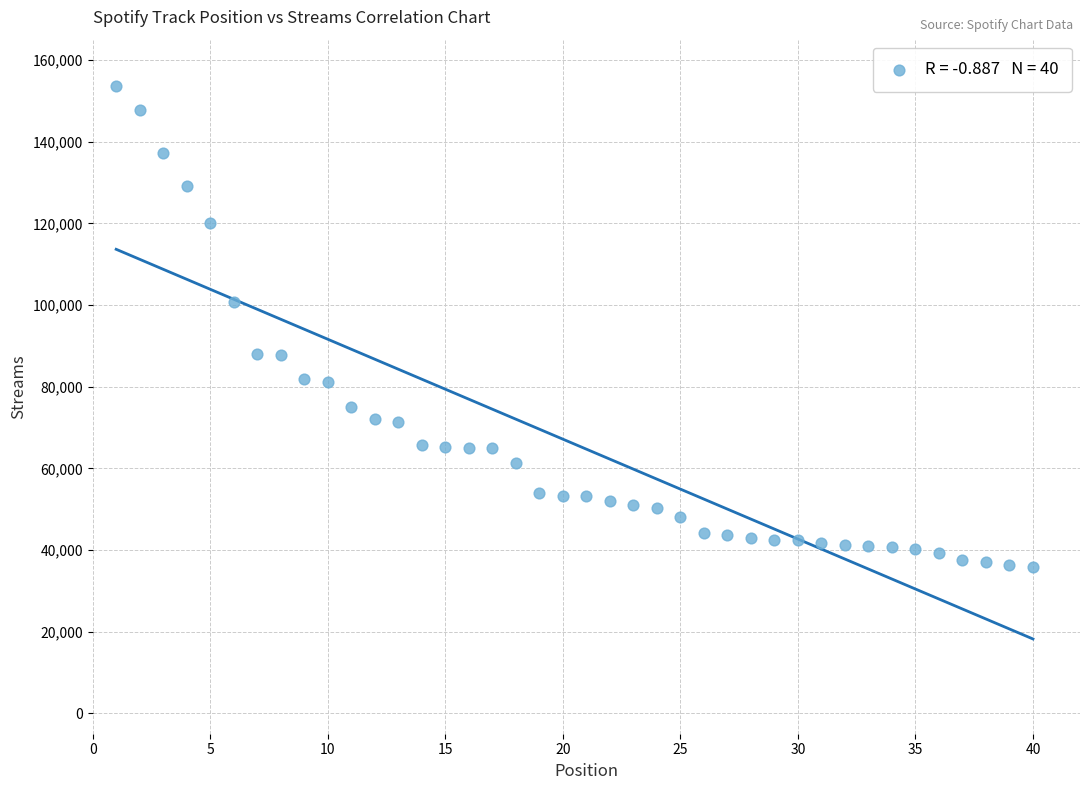

What is the range of Y values (max minus min)?

117812